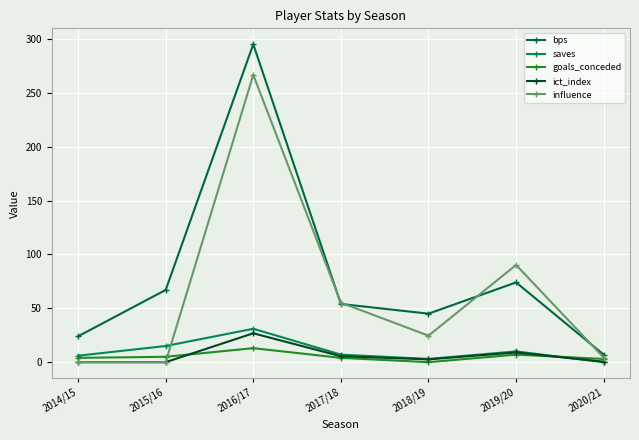

Which series has the largest total across all categories?

bps